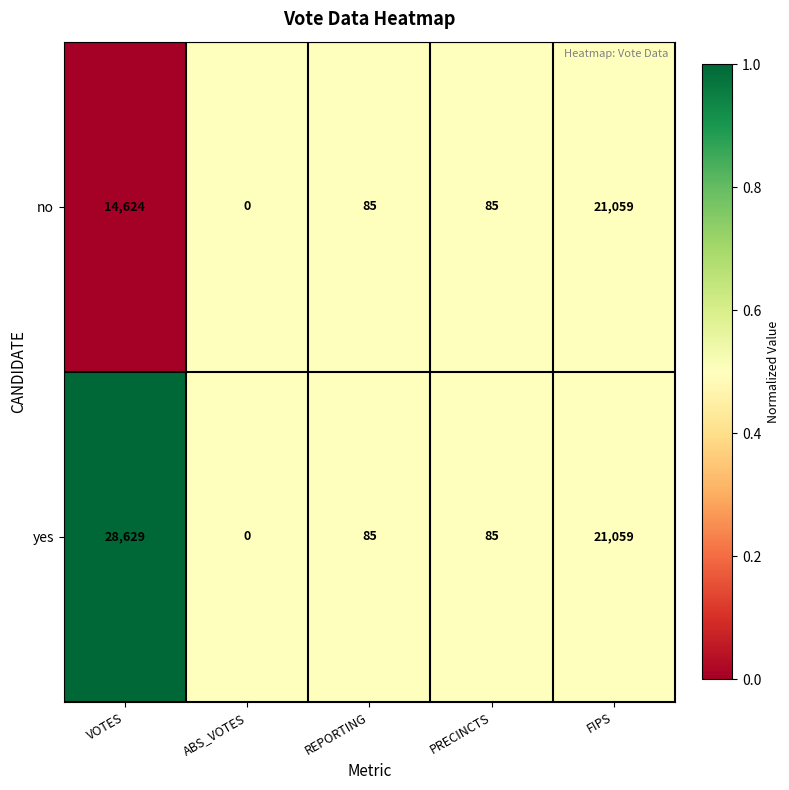

At which category is the sum across all series the highest?

VOTES